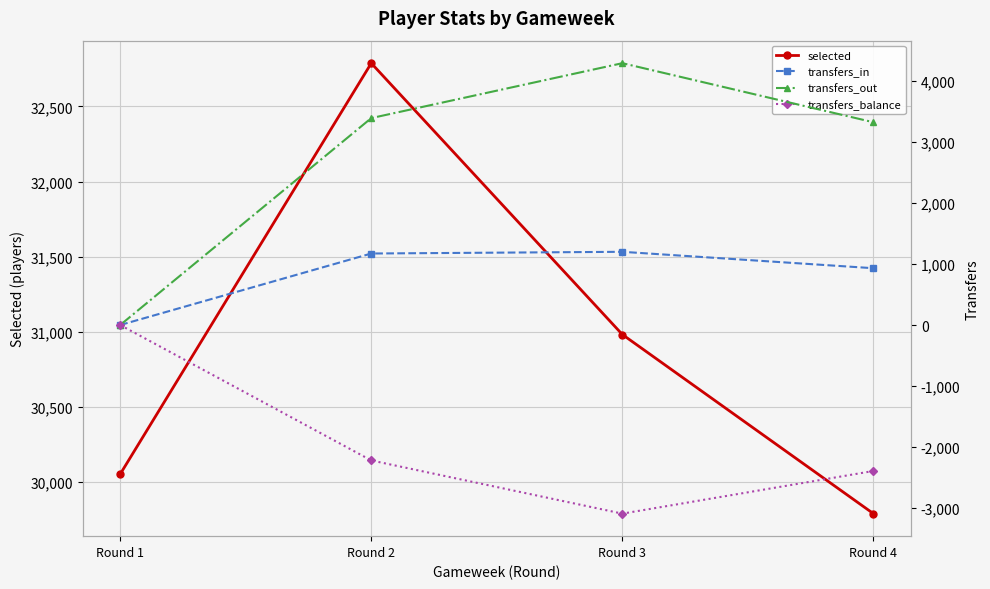

Reading right to left, list all the values displayed in this chart.

selected: 29788	30981	32788	30051
transfers_in: 931	1200	1172	0
transfers_out: 3323	4291	3391	0
transfers_balance: -2392	-3091	-2219	0